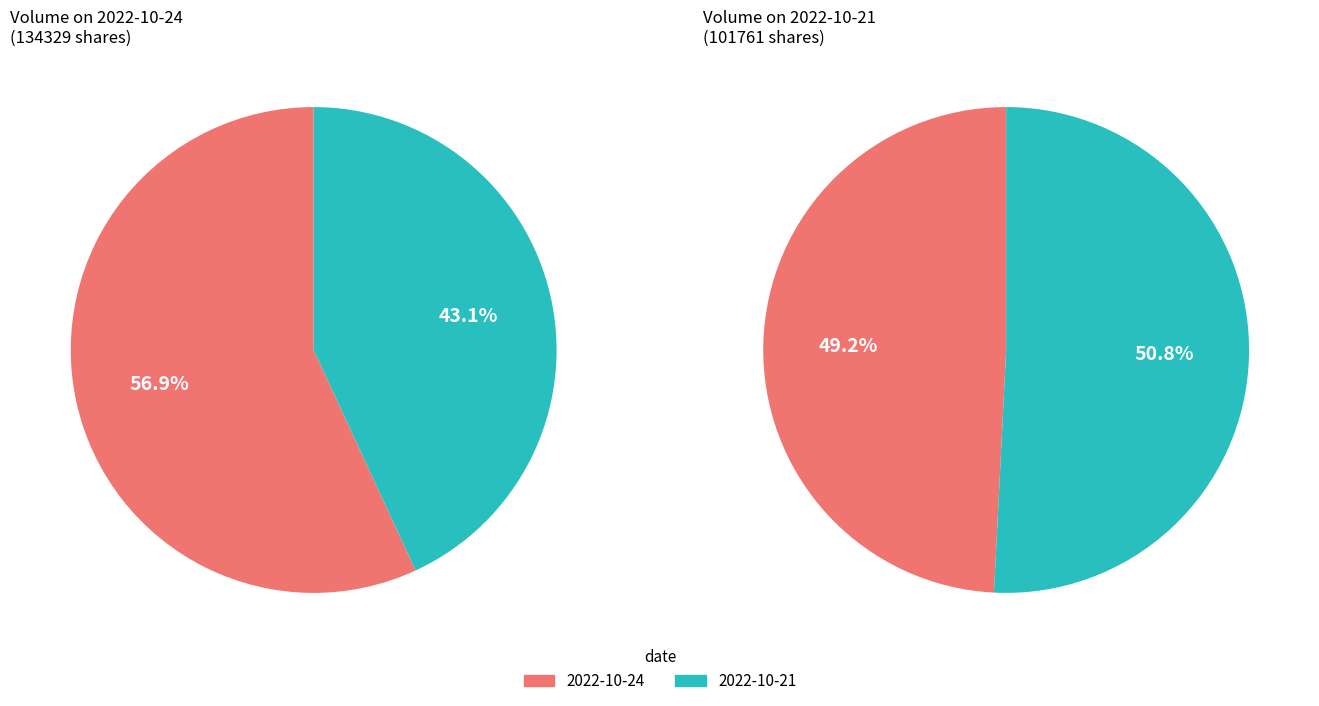

How many slices are in this pie chart?

2